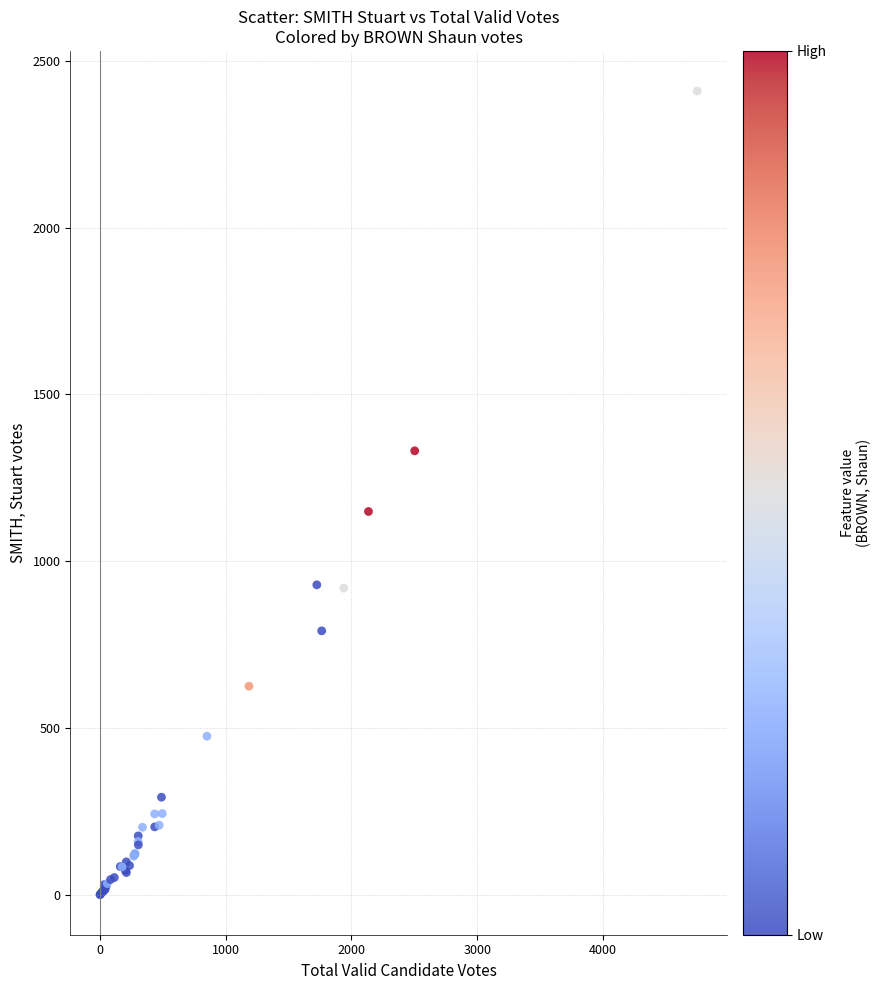

What Y value in the scatter plot is closest to 1205?

1149